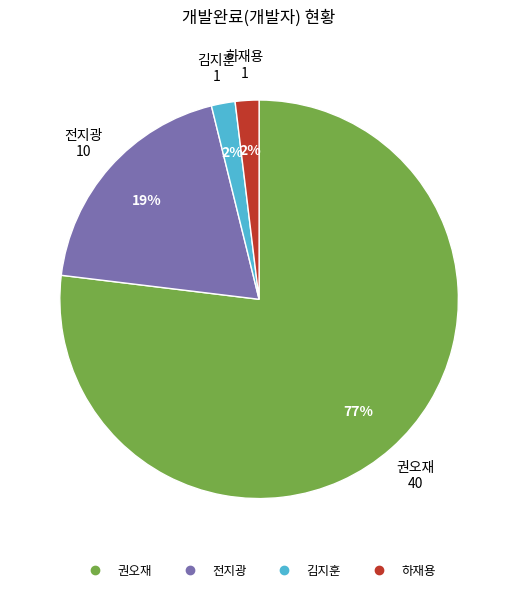

Does 권오재 represent more than half of the total?

Yes